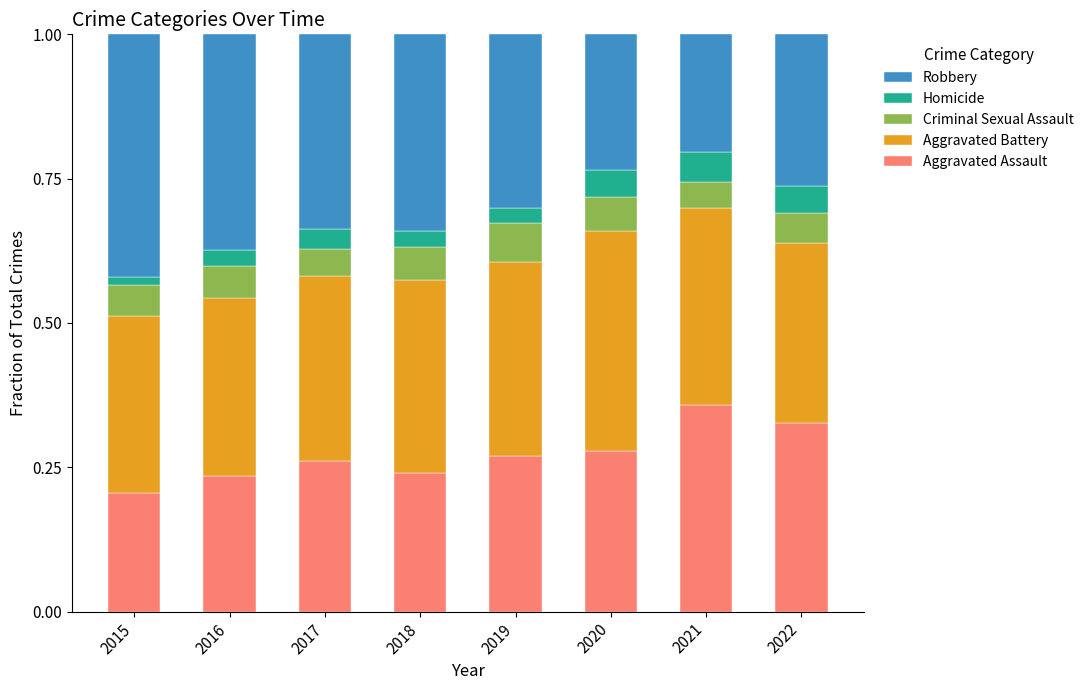

What is the sum of the Aggravated Assault values at 2018 and 2022?

0.6